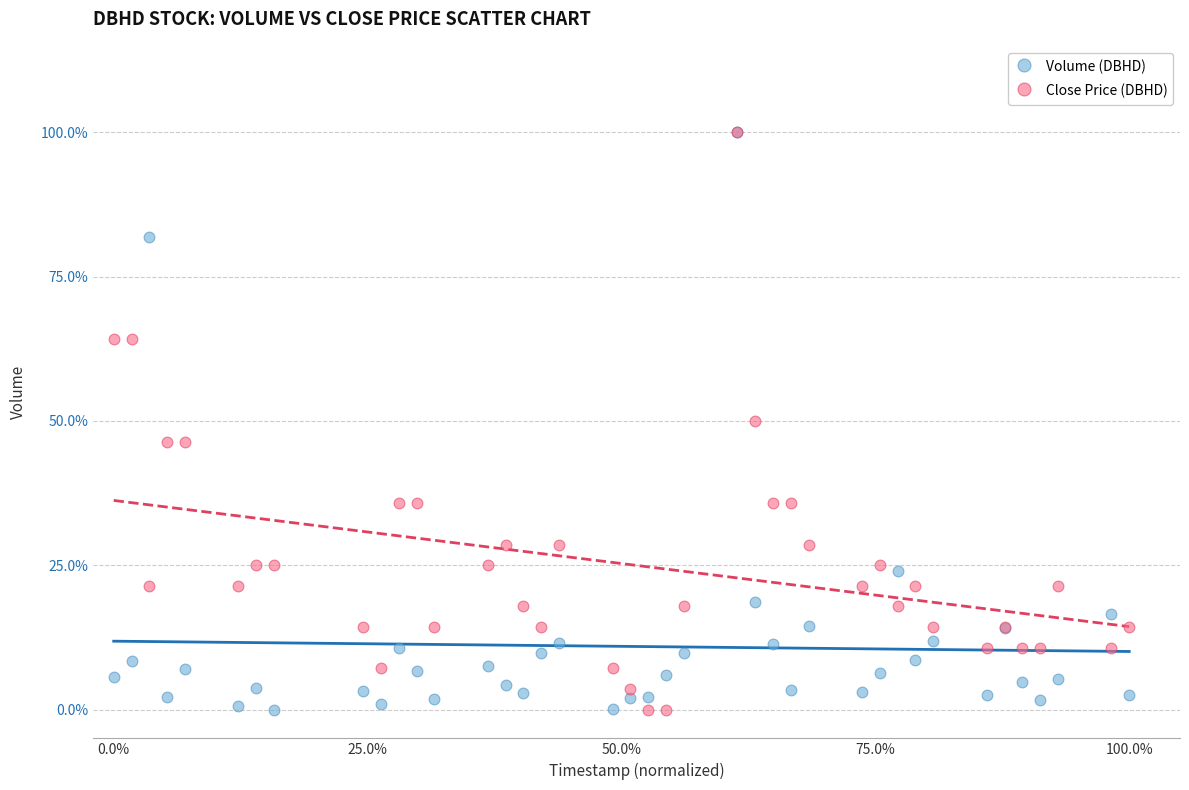

What are all the series names shown in the legend?

Volume (DBHD), Close Price (DBHD)